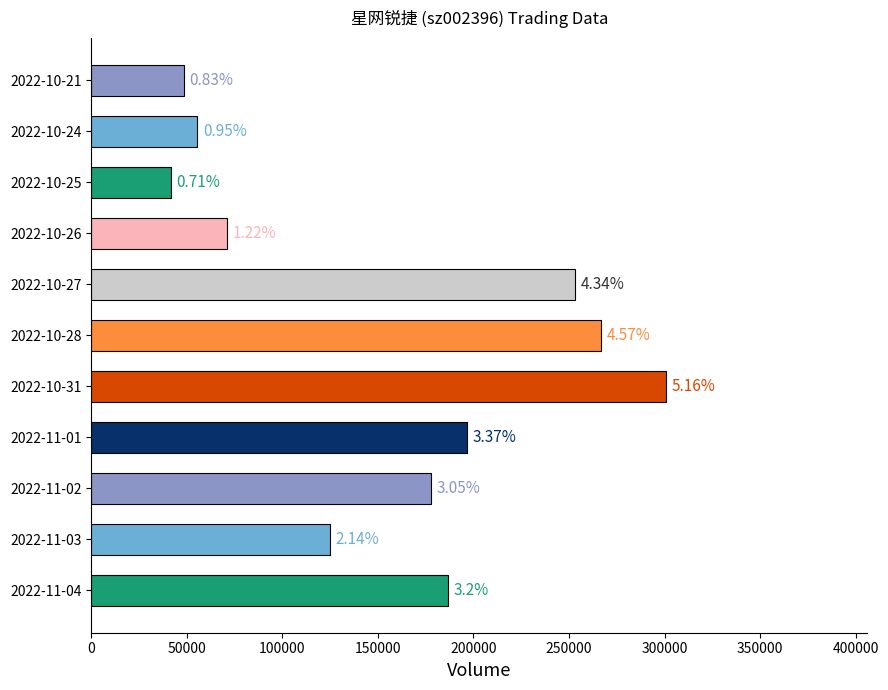

Are the bars horizontal?

Yes